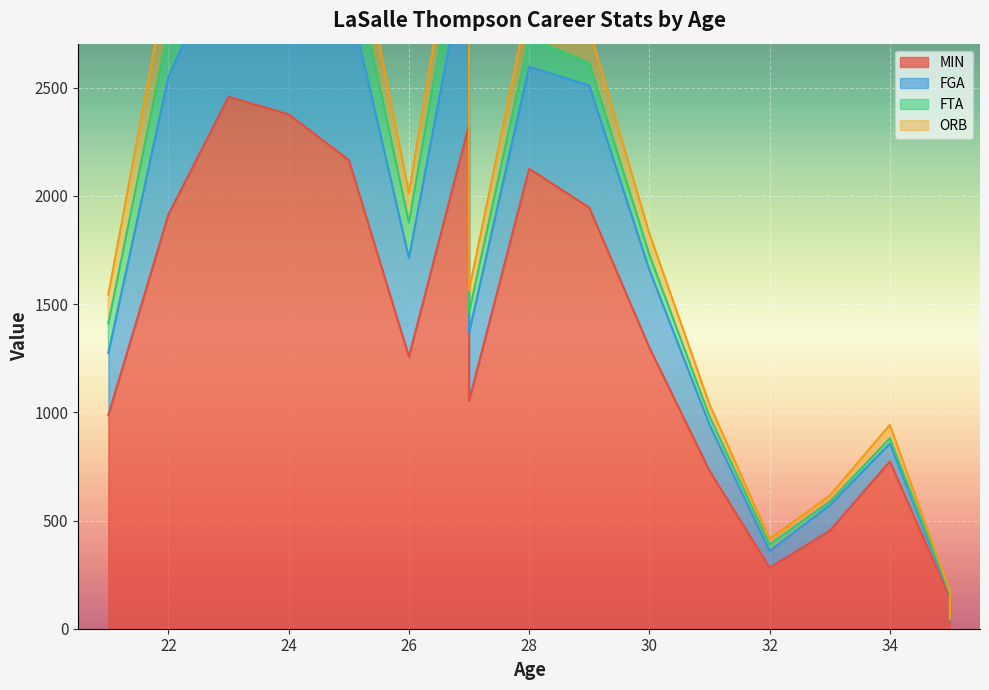

At which category is the sum across all series the highest?

23